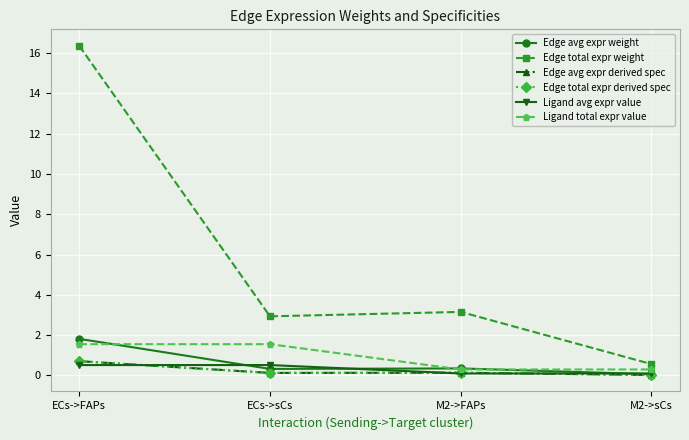

Does the chart have visible grid lines?

Yes